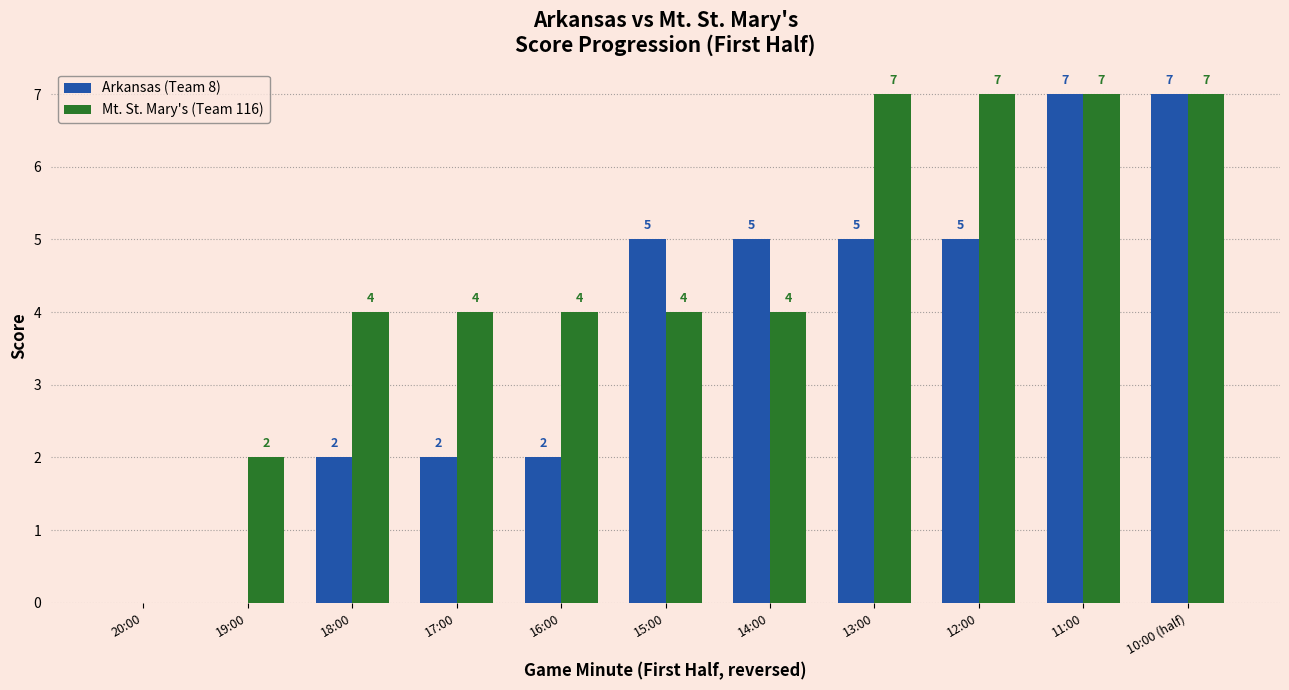

Is the value of Arkansas (Team 8) at 12:00 greater than the value of Mt. St. Mary's (Team 116) at 14:00?

Yes